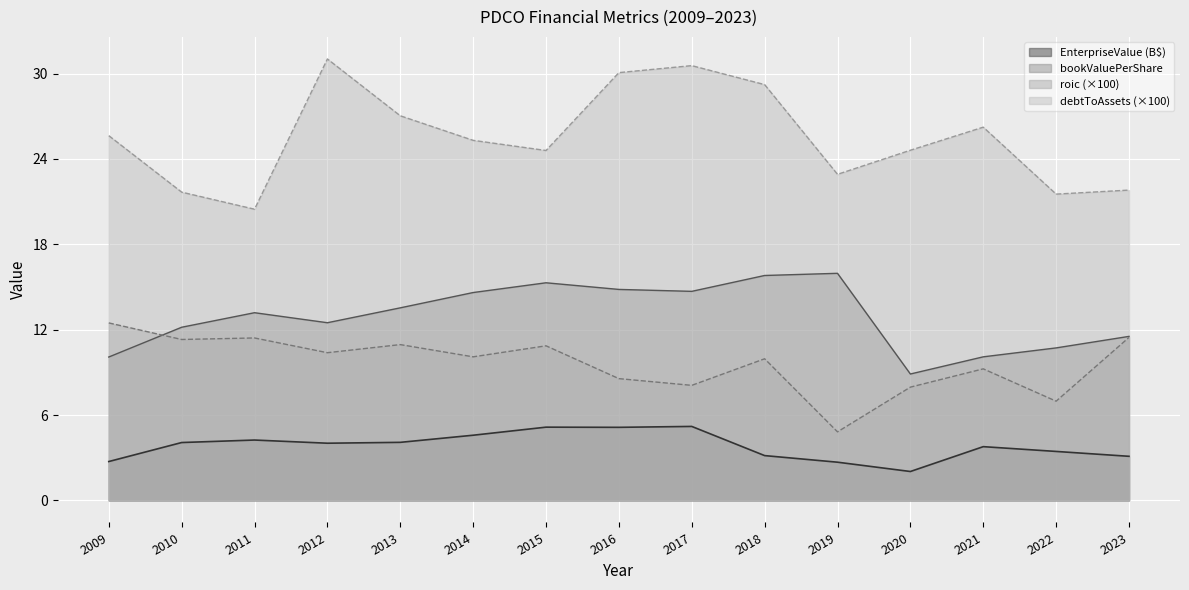

Which series has the largest total across all categories?

debtToAssets (×100)